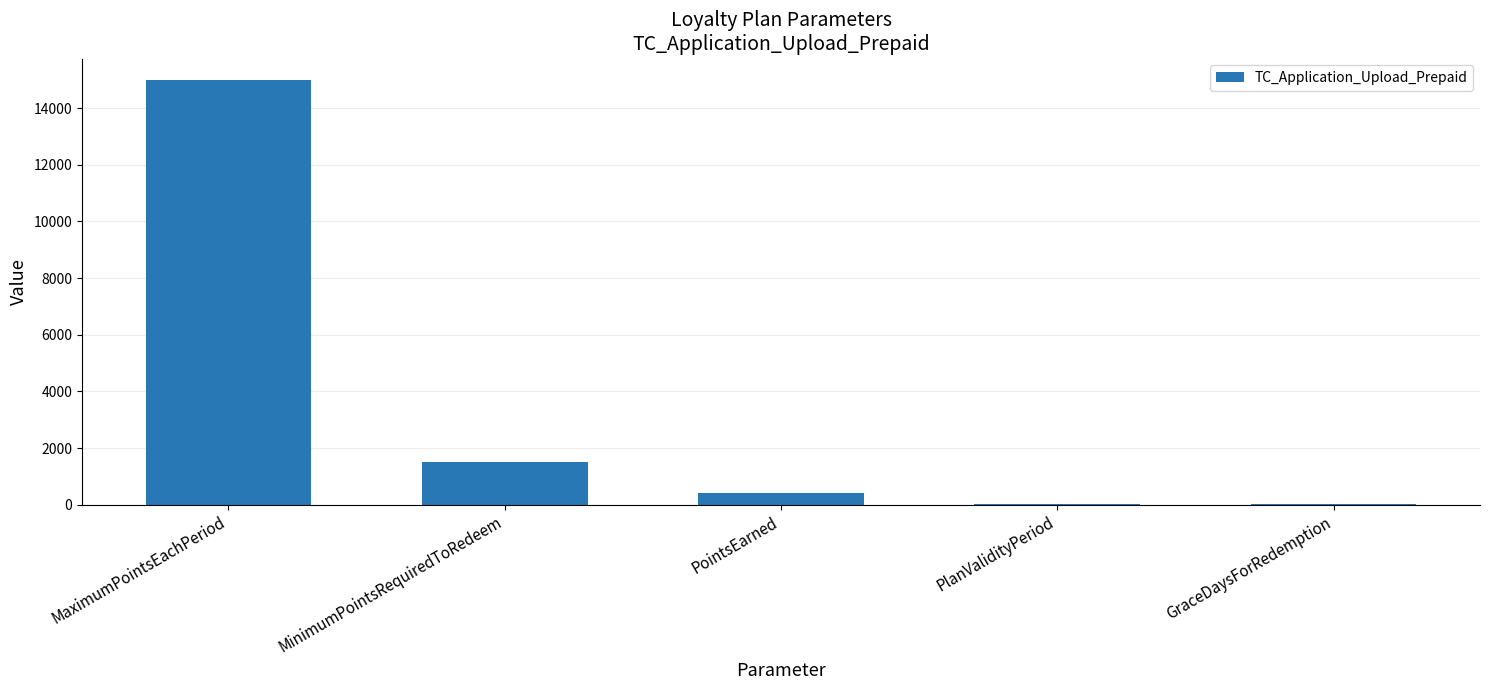

Where does the data first go above 400?

MaximumPointsEachPeriod